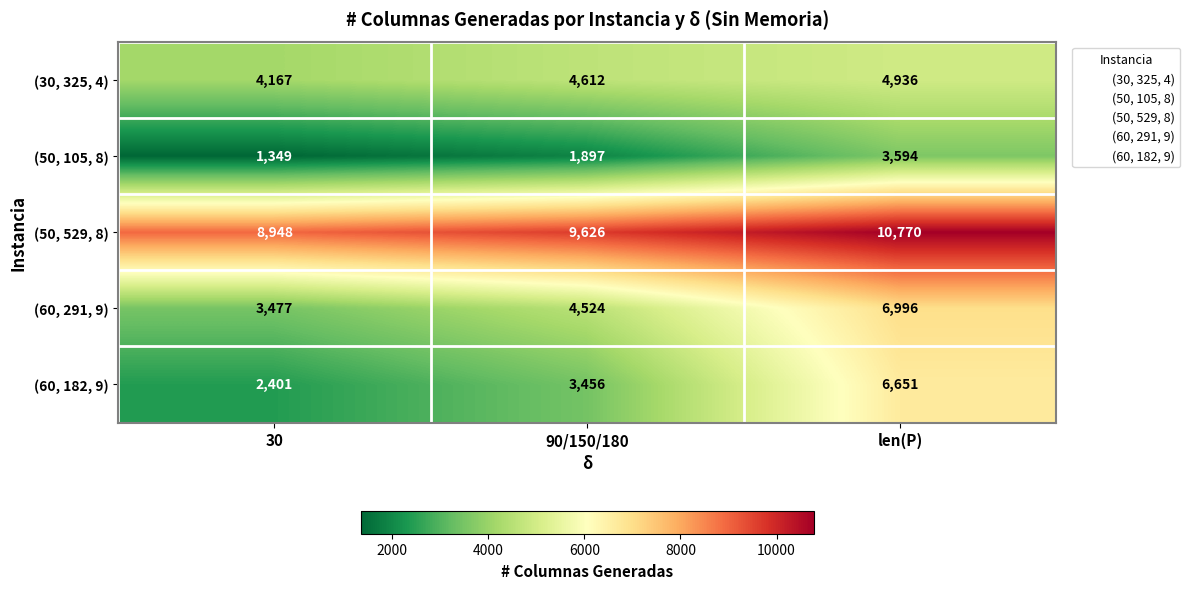

Reading right to left, list all the values displayed in this chart.

(30, 325, 4): len(P)=4936	90/150/180=4612	30=4167
(50, 105, 8): len(P)=3594	90/150/180=1897	30=1349
(50, 529, 8): len(P)=10770	90/150/180=9626	30=8948
(60, 291, 9): len(P)=6996	90/150/180=4524	30=3477
(60, 182, 9): len(P)=6651	90/150/180=3456	30=2401